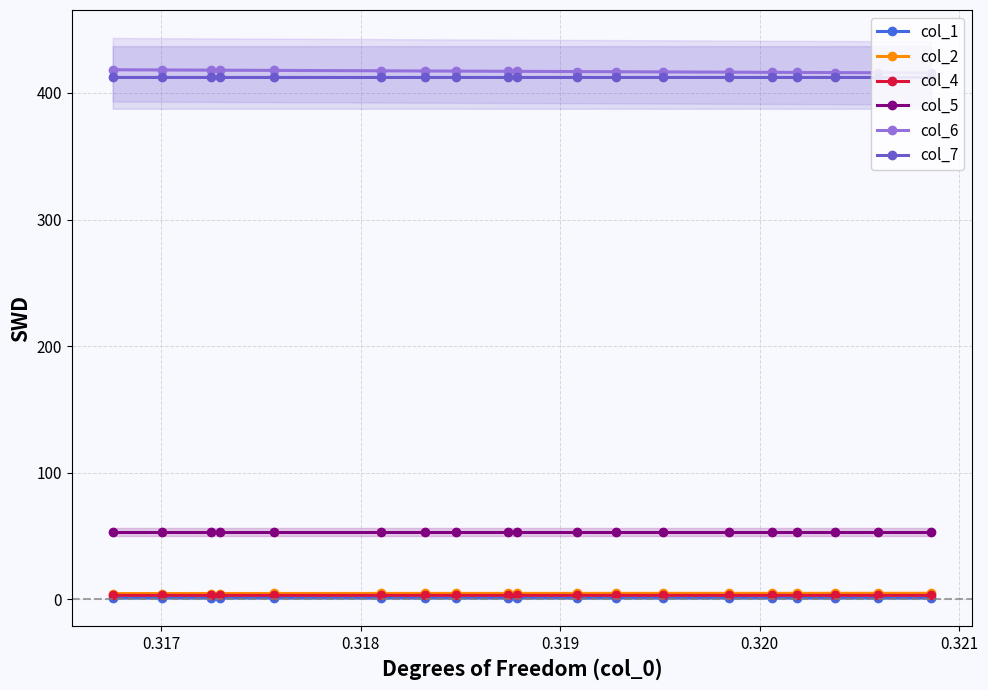

Which series has the largest total across all categories?

col_6